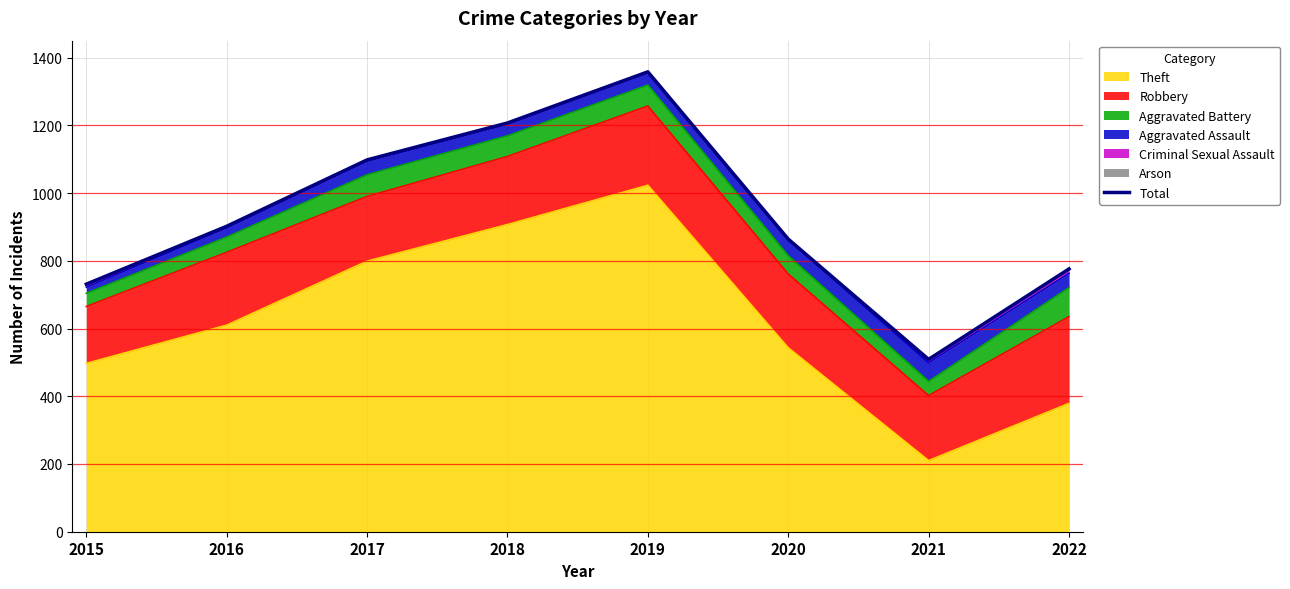

The chart shows a value of 329 at 2021. True or false?

False